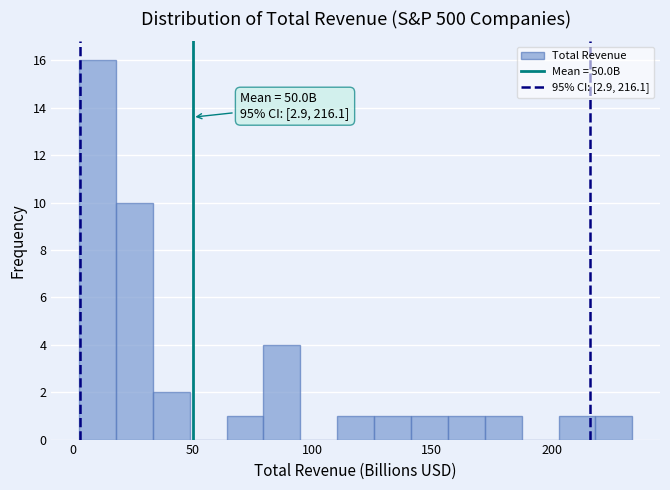

Read against the x-axis, roughly where is the centre of the tallest bar?

10